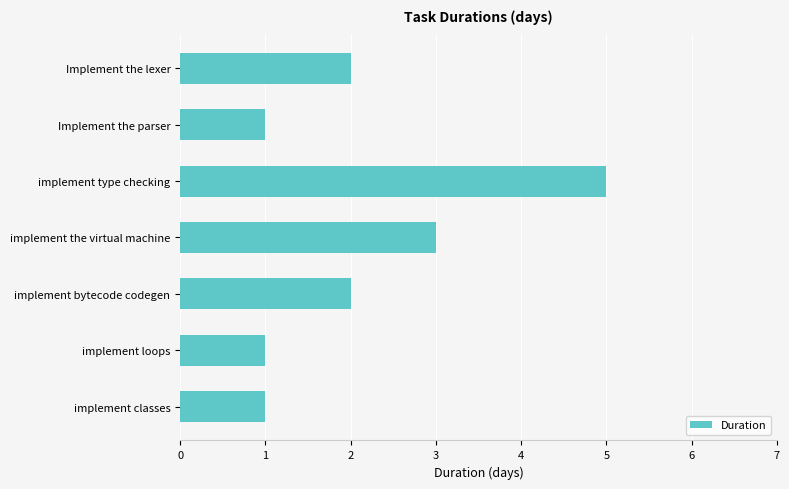

What is the greatest value displayed?

5